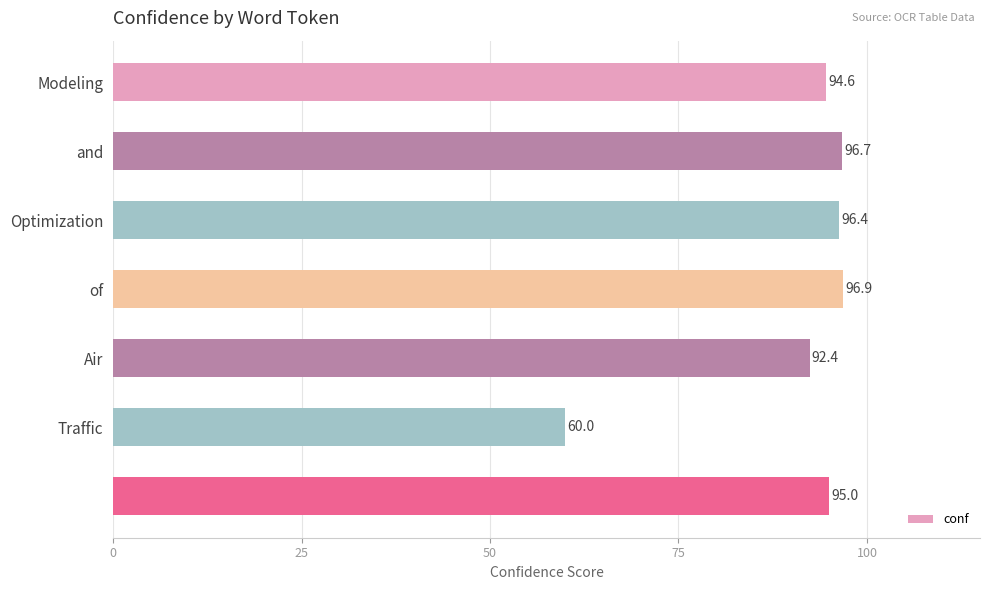

What is the value of the 2nd bar from the top?

96.7